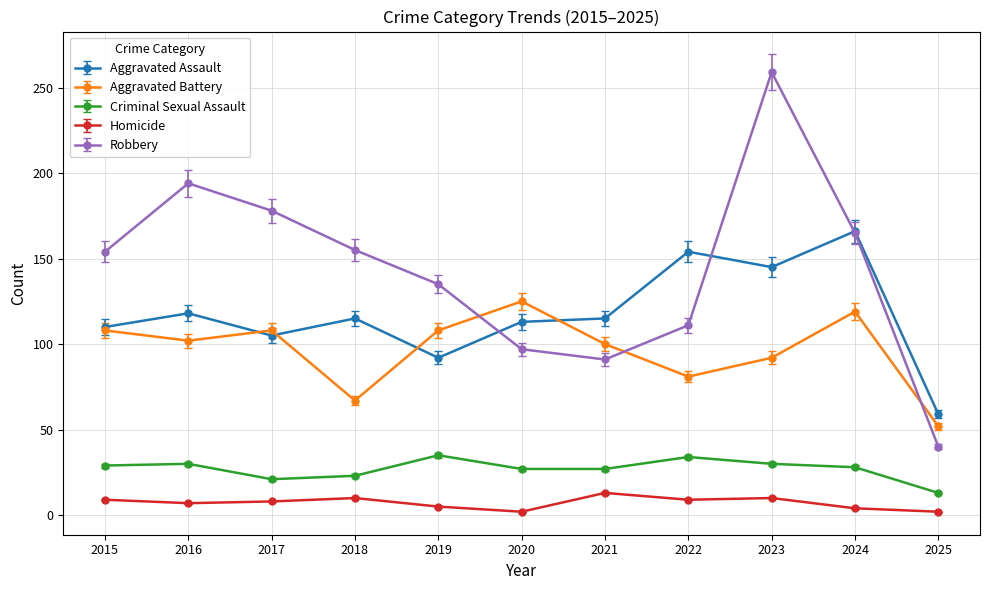

Rank the series at 2019 from highest to lowest value.

Robbery, Aggravated Battery, Aggravated Assault, Criminal Sexual Assault, Homicide